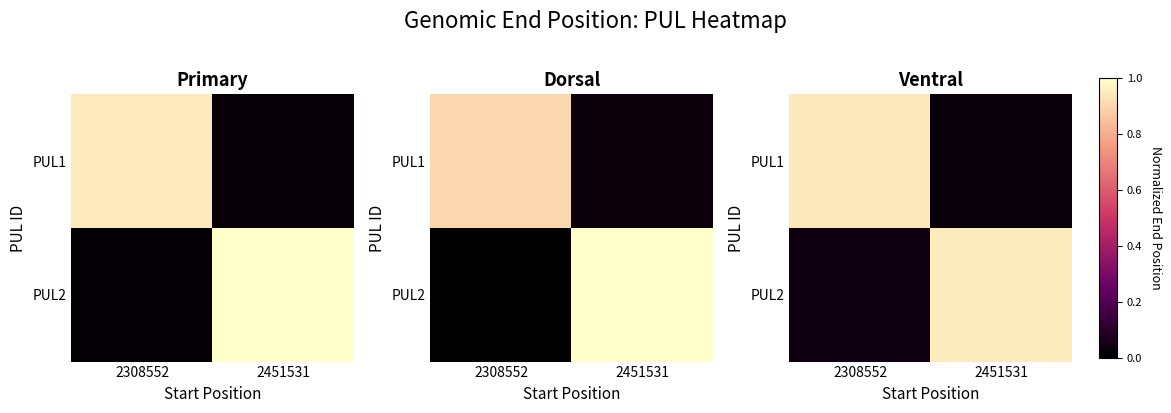

What is the total value across all series at 2308552?

1.0